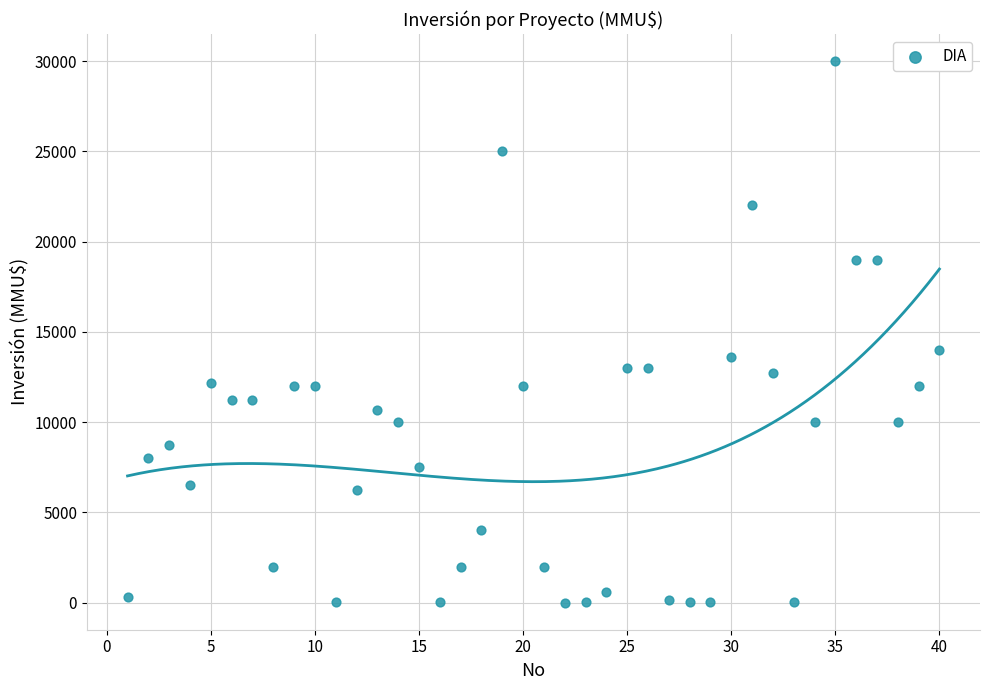

What Y value in the scatter plot is closest to 15000?

14000